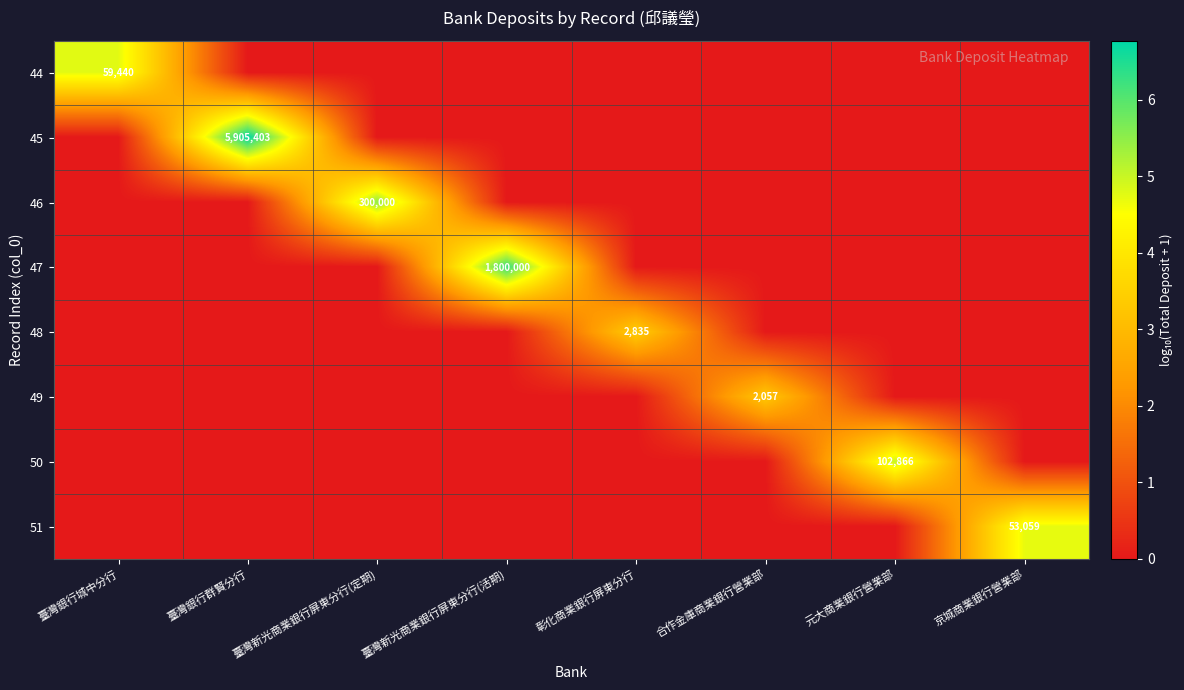

What is the average value of the 51 series?

0.6